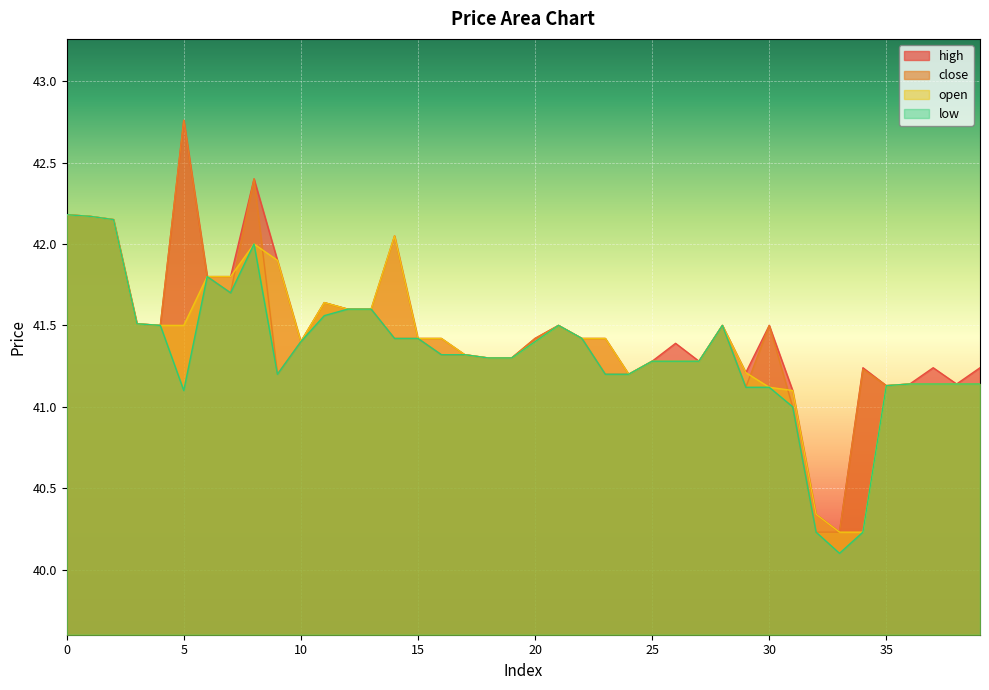

True or false: high and open cross at least once.

False